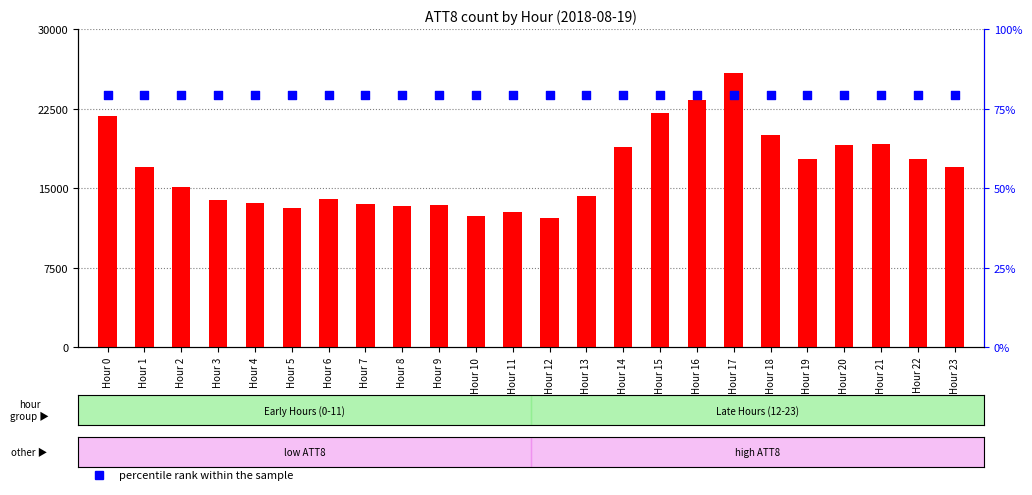

What are all the series names shown in the legend?

count, percentile rank within the sample